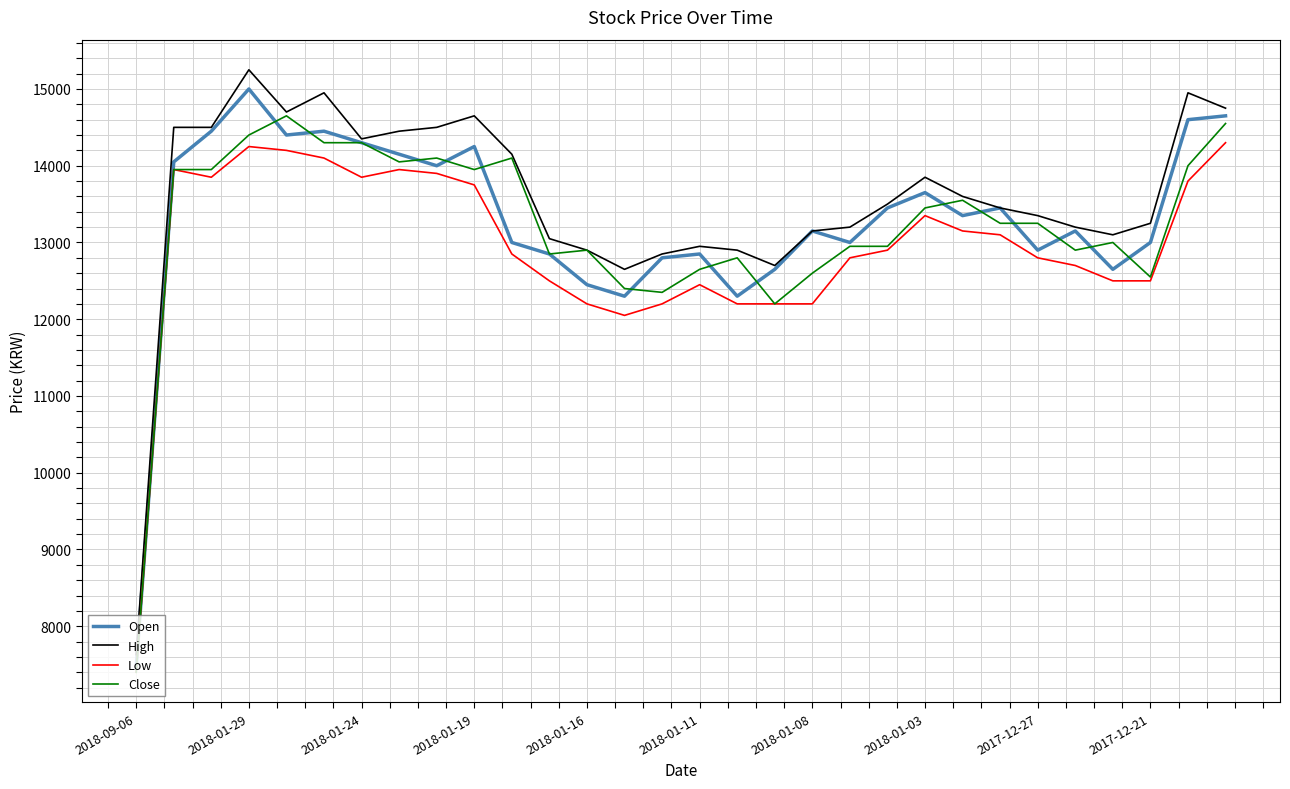

What is the greatest value displayed?

15250